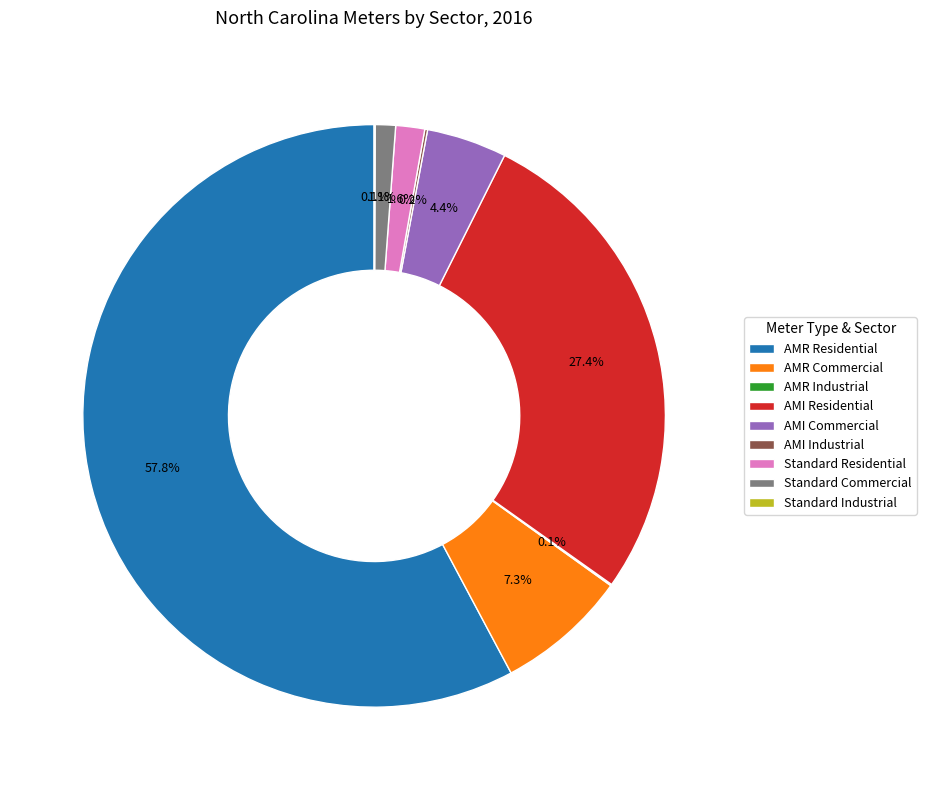

Combined, do Standard Commercial and AMR Commercial account for over 50%?

No